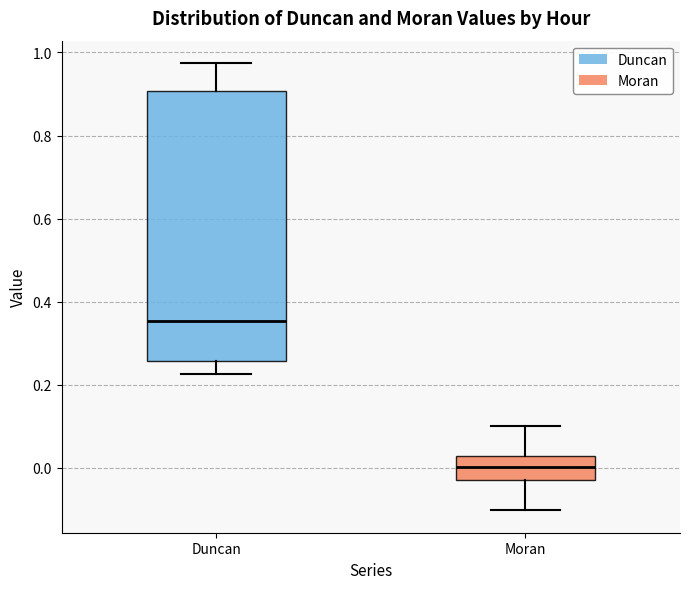

Which box's median line is the lowest?

Moran